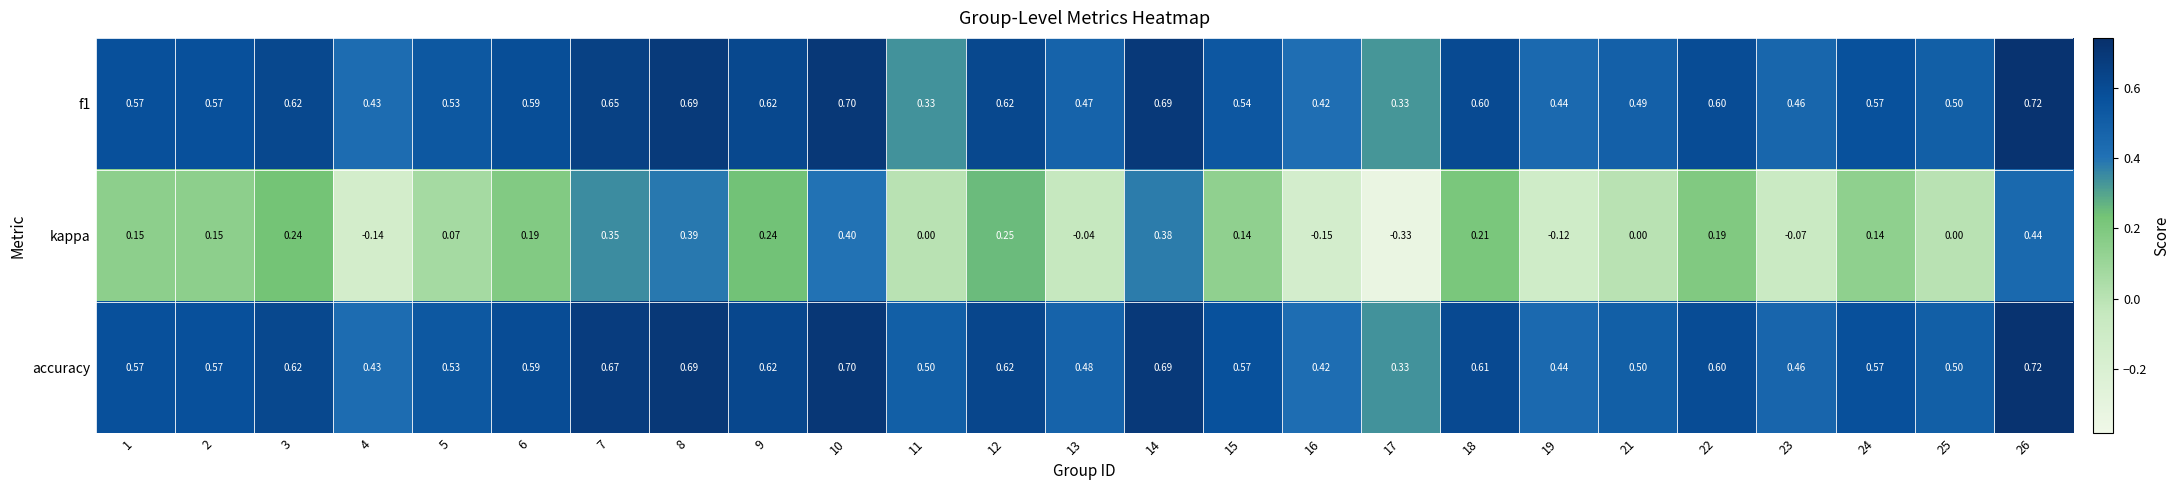

Which series has the largest total across all categories?

accuracy